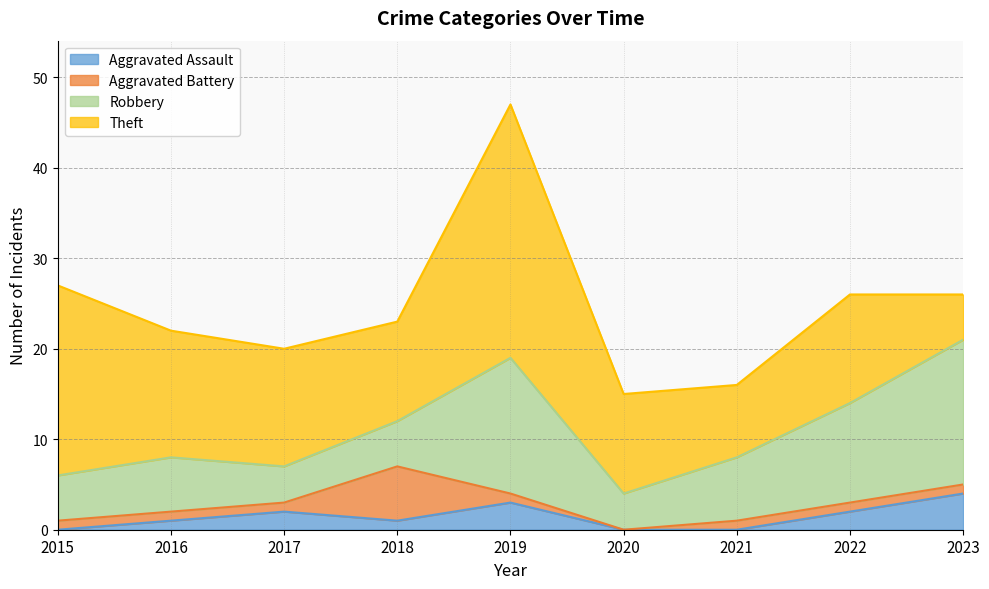

Is it true that Aggravated Battery equals 1 at 2019?

True